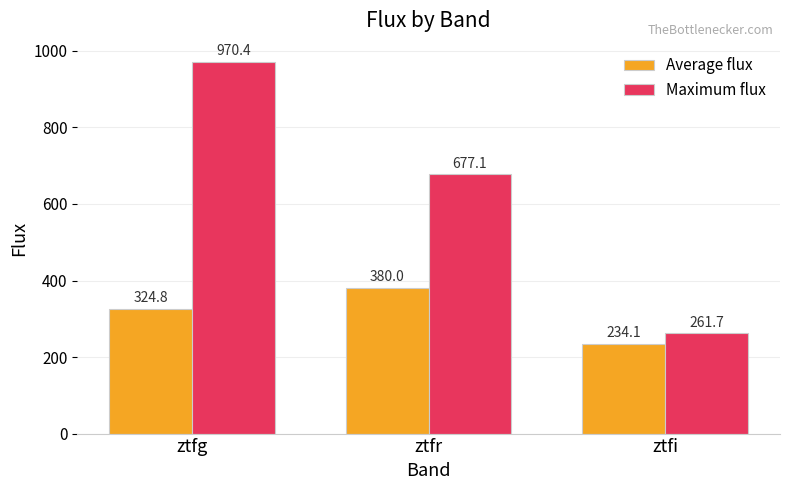

What position from the right is ztfi?

1